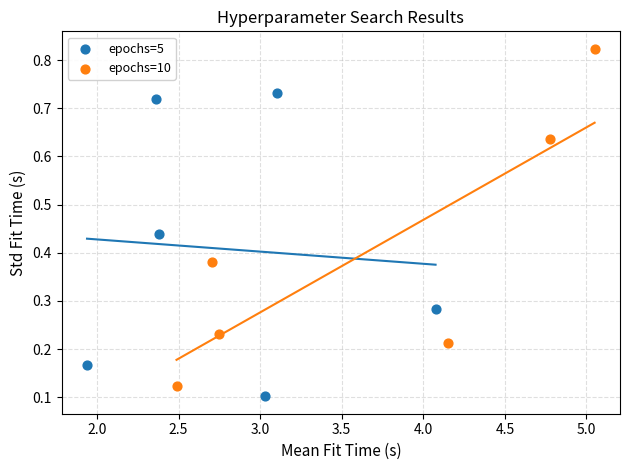

Which series has the widest spread of Y values?

epochs=10